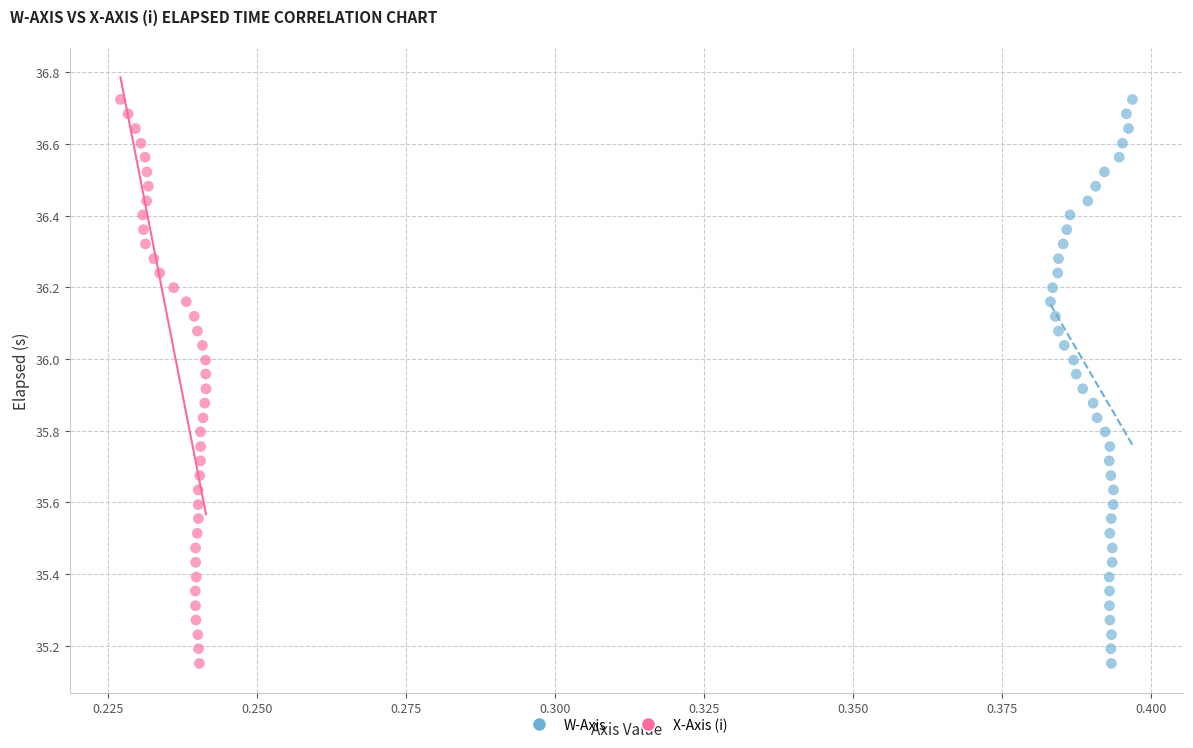

What are all the series names shown in the legend?

W-Axis, X-Axis (i)